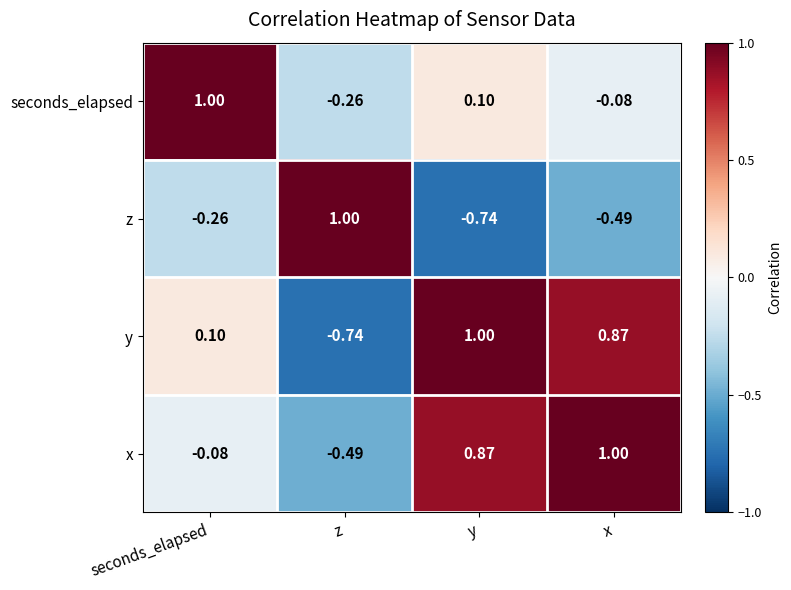

Where does the y series first go above 0?

seconds_elapsed